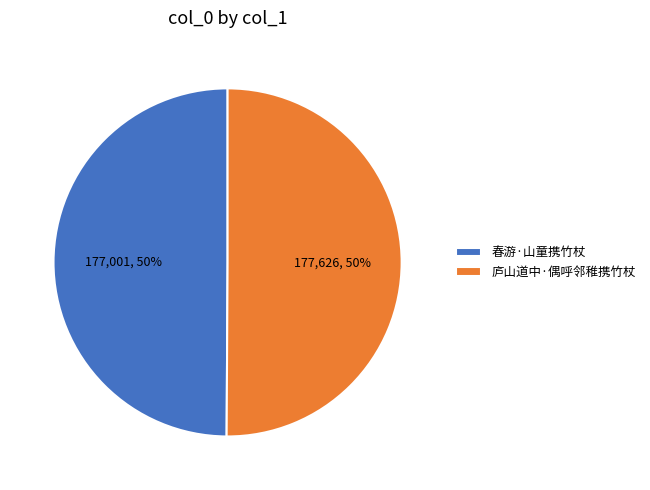

True or false: 春游·山童携竹杖 accounts for 50% of the total.

True